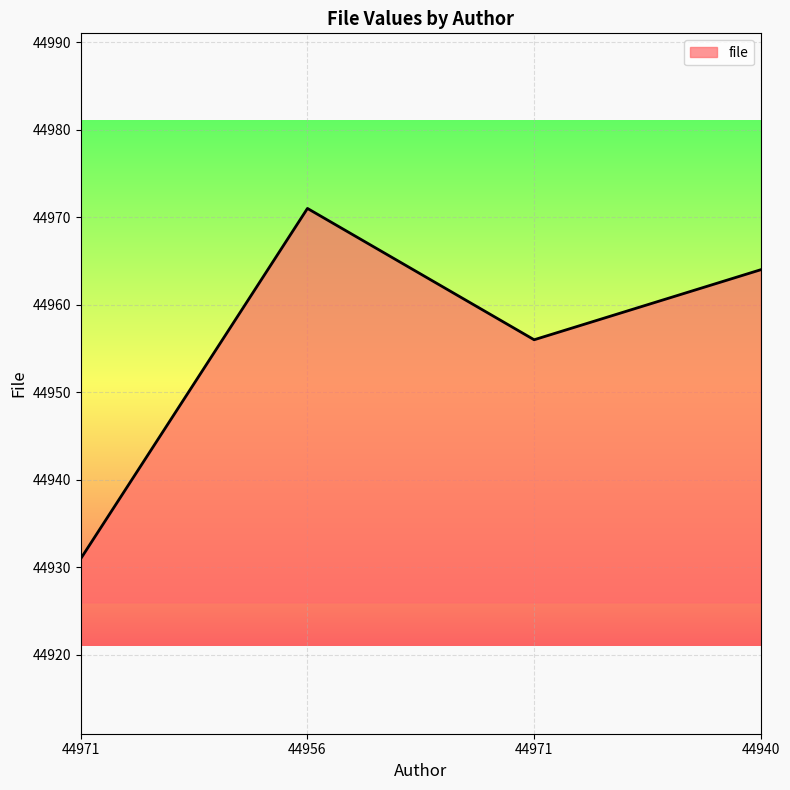

Between 44971 and 44956, which is larger?

44956